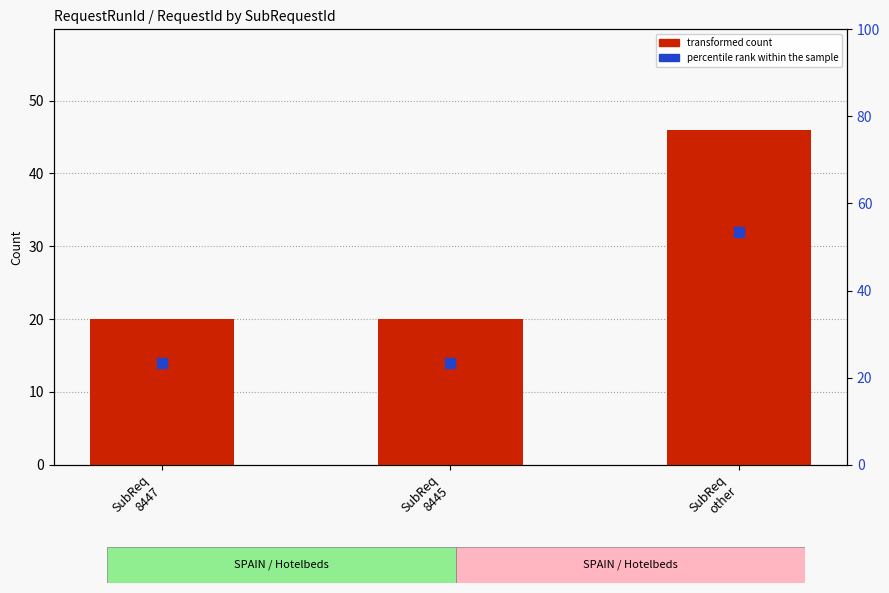

Which series reaches the minimum Y coordinate?

transformed count